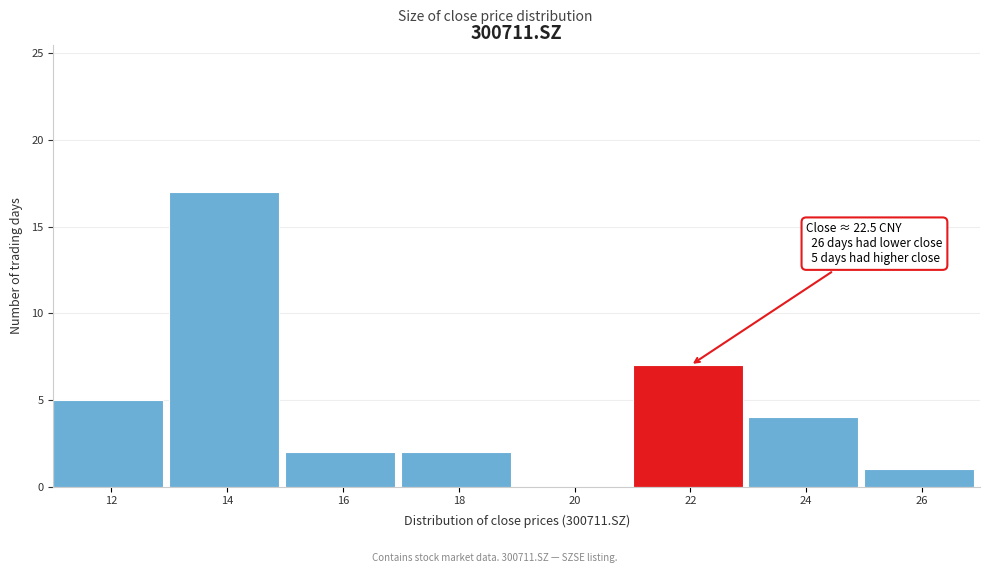

Reading left to right, list all the values displayed in this chart.

12=5	14=17	16=2	18=2	20=0	22=7	24=4	26=1